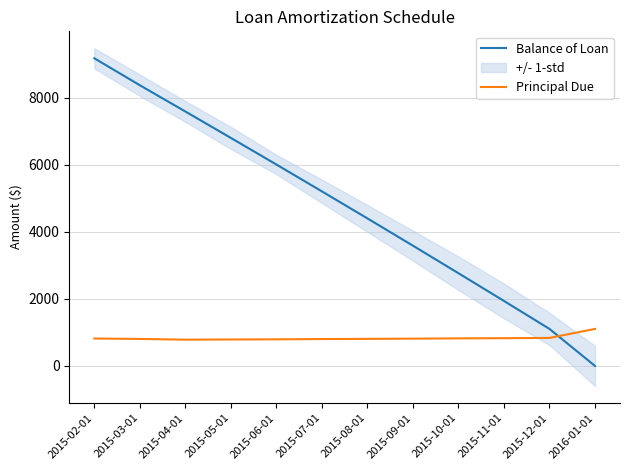

After their last crossing, which series has the higher values: Principal Due or Balance of Loan?

Principal Due